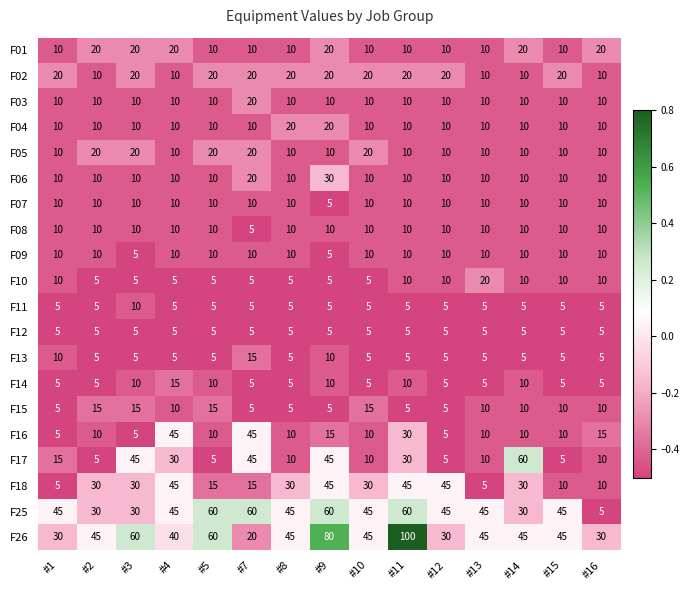

True or false: F07 has a value of 10 at #1.

True